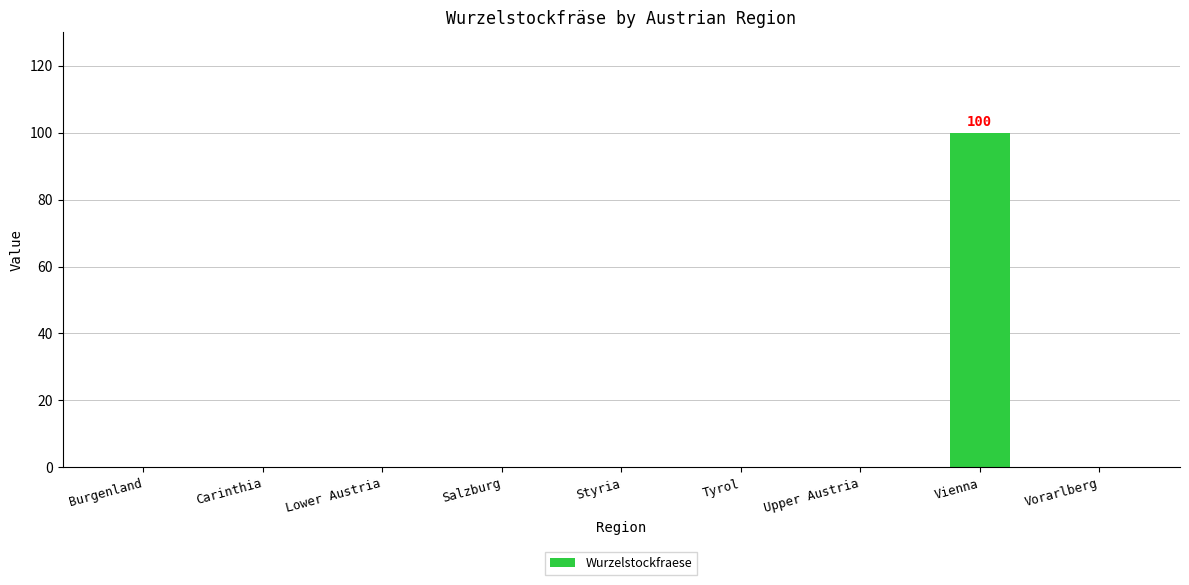

Reading left to right, list all the values displayed in this chart.

0	0	0	0	0	0	0	100	0